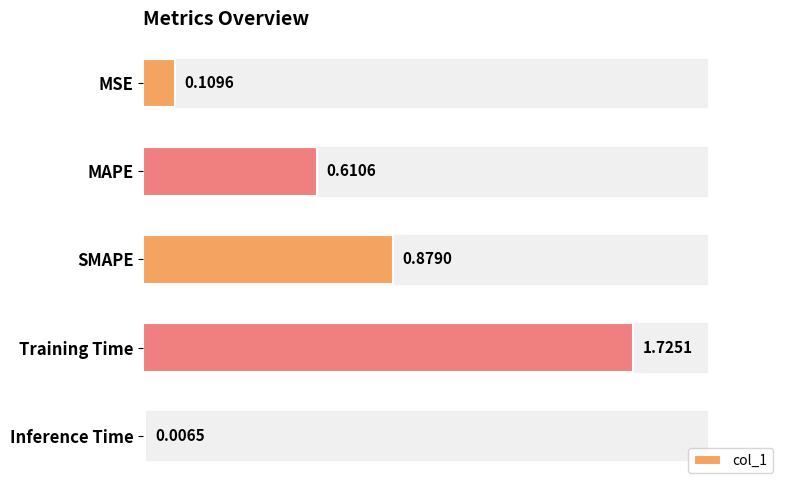

What is the sum of the values at MAPE and MSE?

0.7